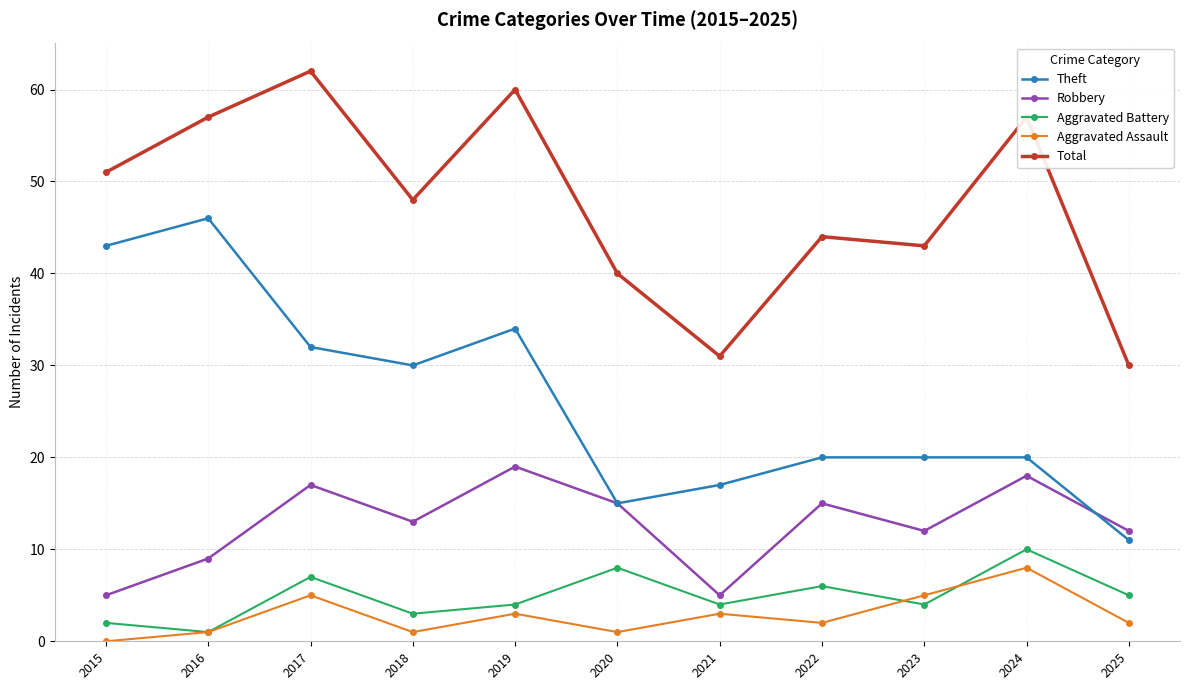

Which series has the widest spread of values?

Theft